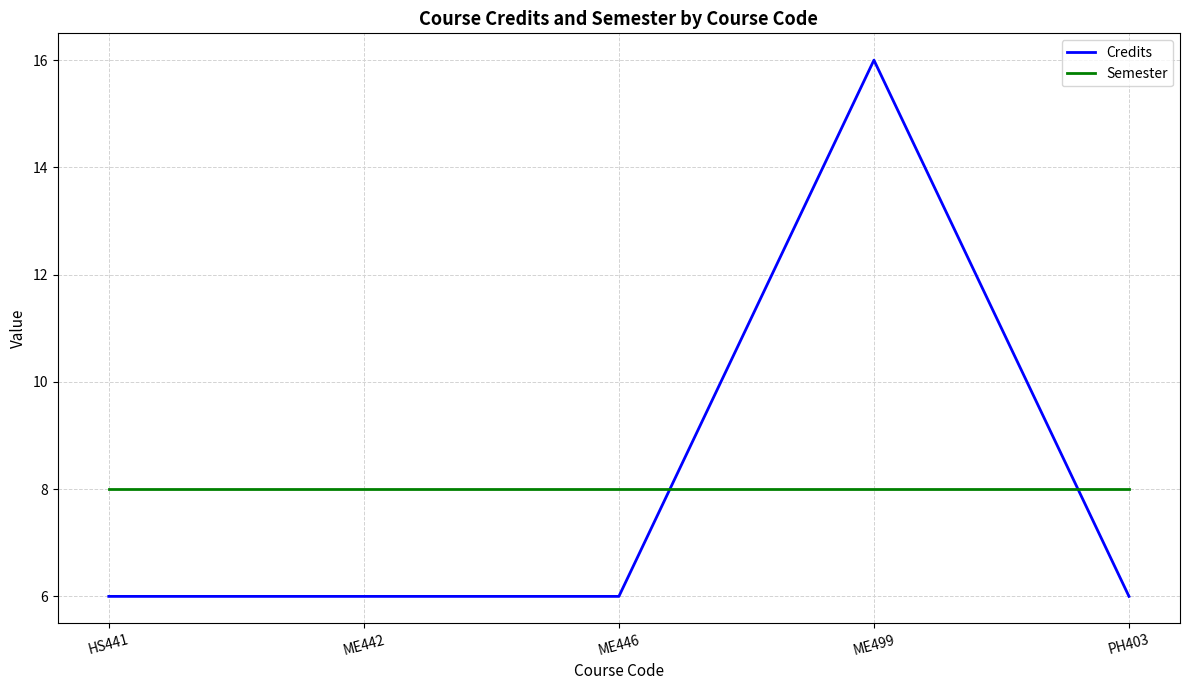

Does the chart have visible grid lines?

Yes